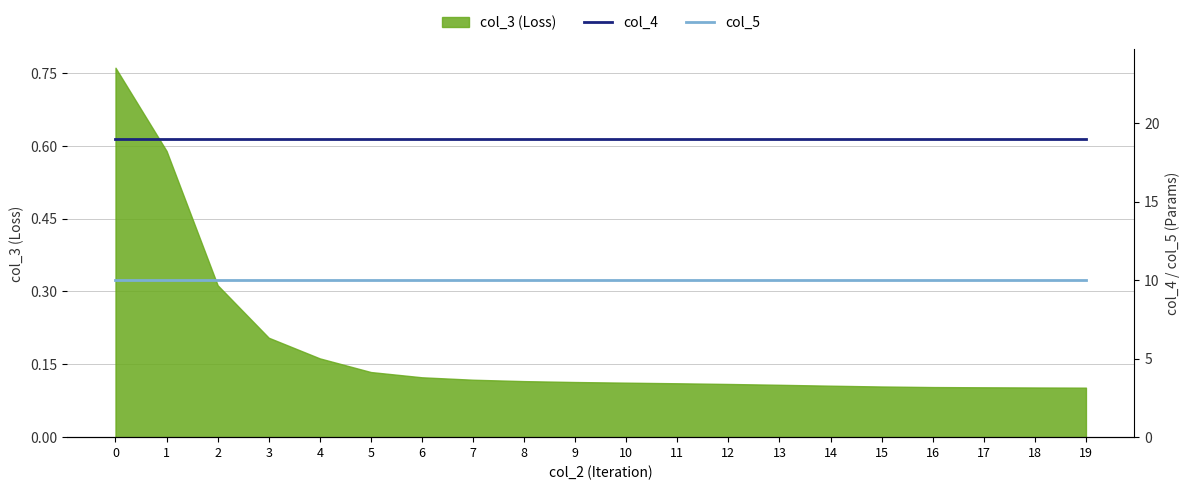

Is it true that col_3 (Loss) equals 0.1 at 3?

False